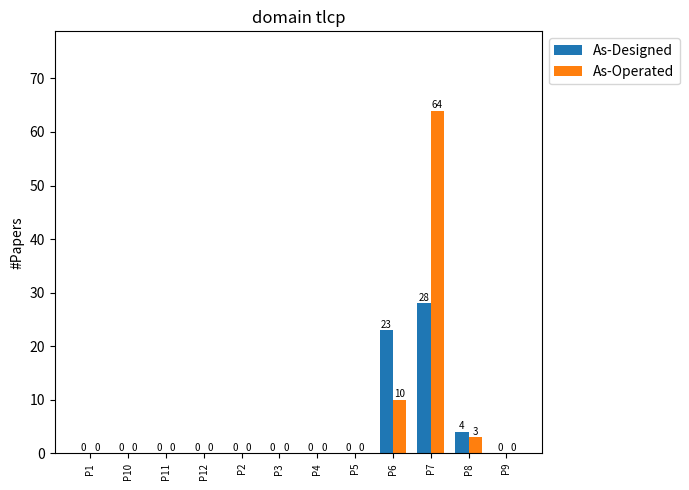

Reading right to left, transcribe all the data shown in this chart.

As-Designed: 0	4	28	23	0	0	0	0	0	0	0	0
As-Operated: 0	3	64	10	0	0	0	0	0	0	0	0